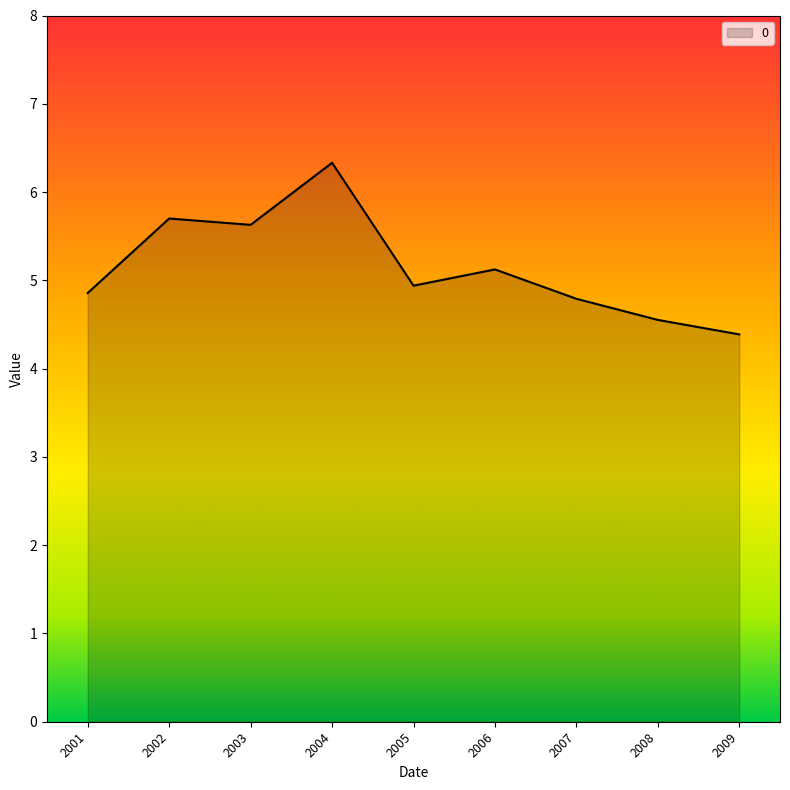

Reading left to right, transcribe all the data shown in this chart.

4.9	5.7	5.6	6.3	4.9	5.1	4.8	4.6	4.4